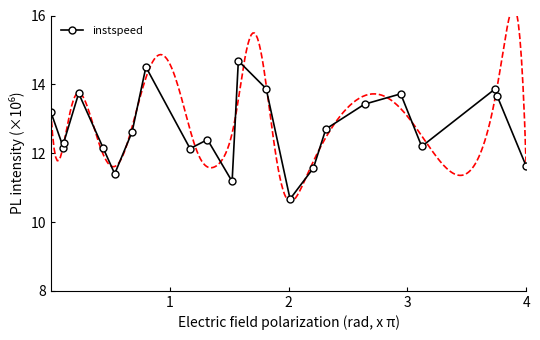

Reading left to right, extract all data points from this chart.

13.2	12.2	12.3	13.7	12.2	11.4	12.6	14.5	12.1	12.4	11.2	14.7	13.9	10.7	11.6	12.7	13.4	13.7	12.2	13.9	13.6	11.6